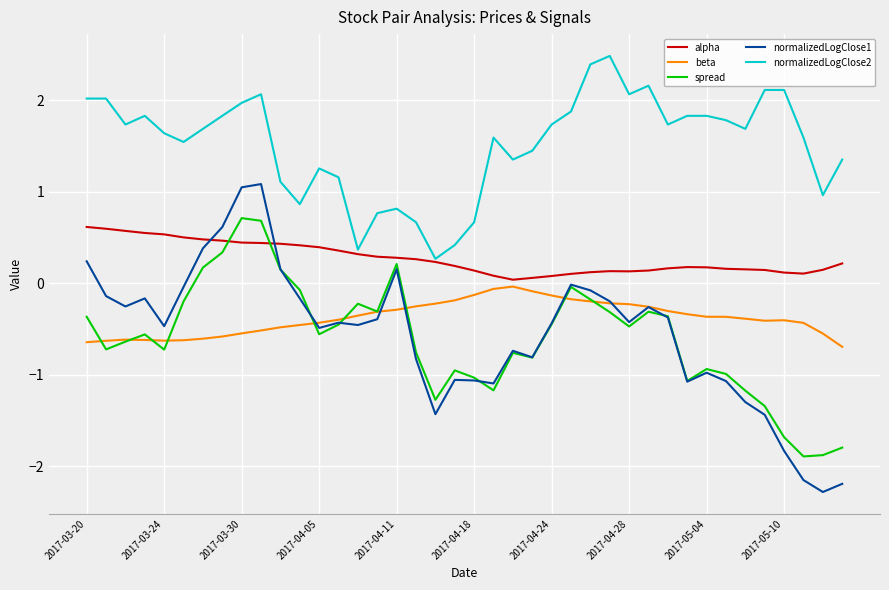

What is the maximum value shown in the chart?

2.5